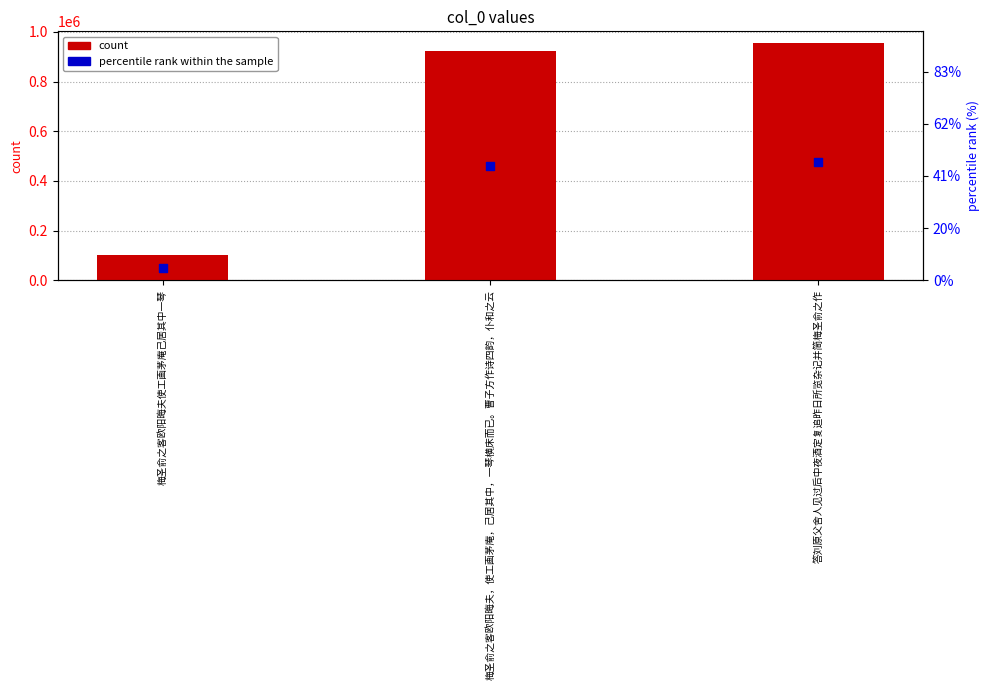

Which series has the largest total across all categories?

col_0